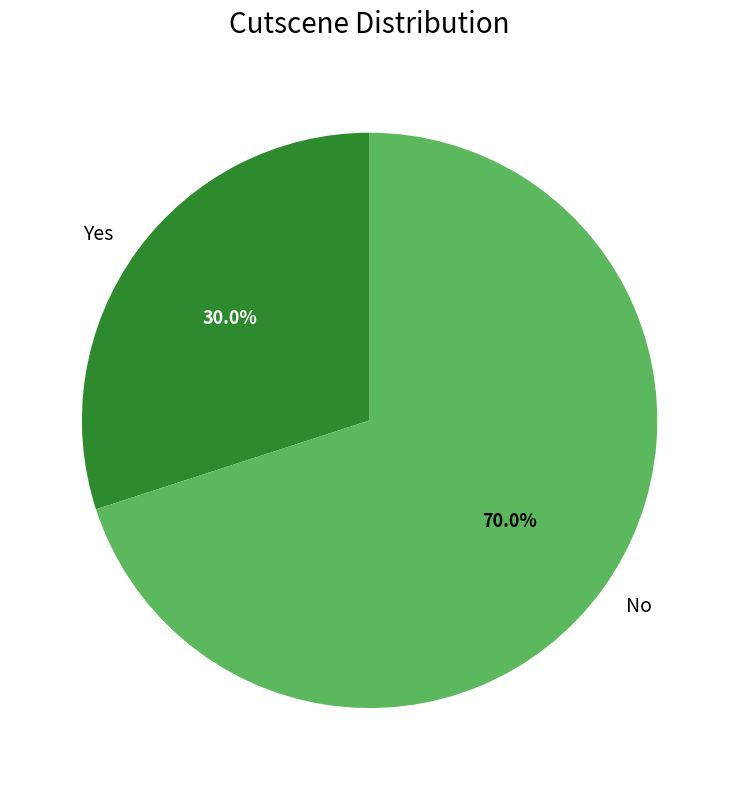

Which has a higher value, Yes or No?

No